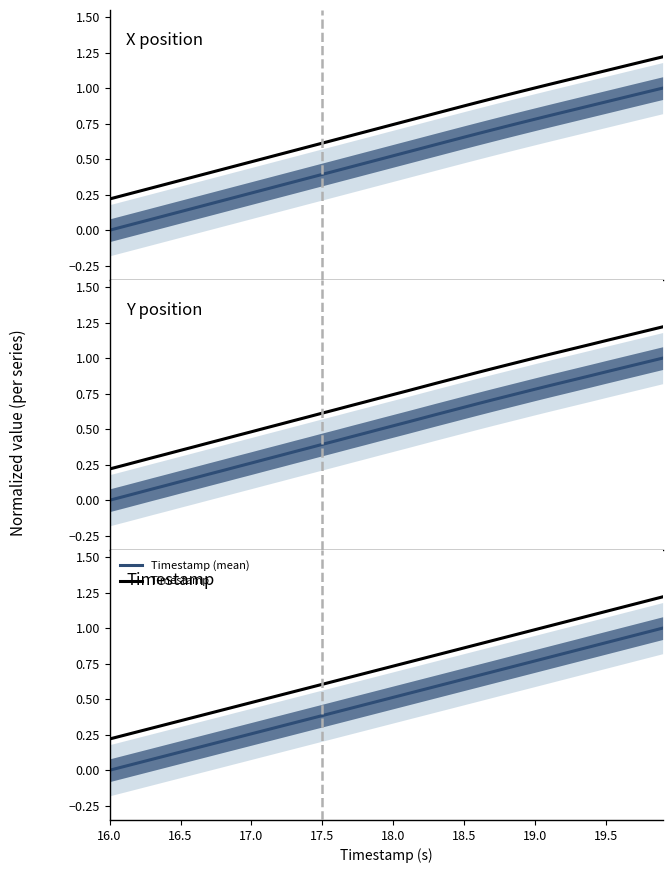

True or false: X position has more than 0 interior local peaks.

False